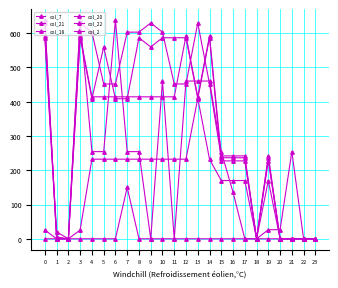

What is the difference between the highest and lowest values at 16?

241.9